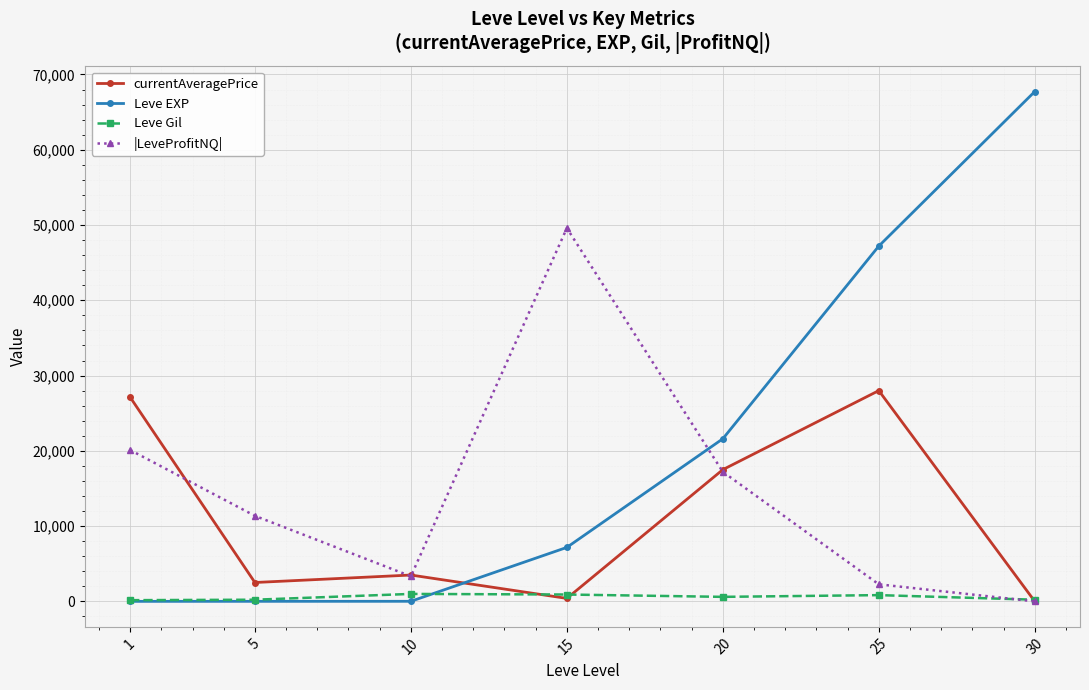

Which series has the largest total across all categories?

Leve EXP